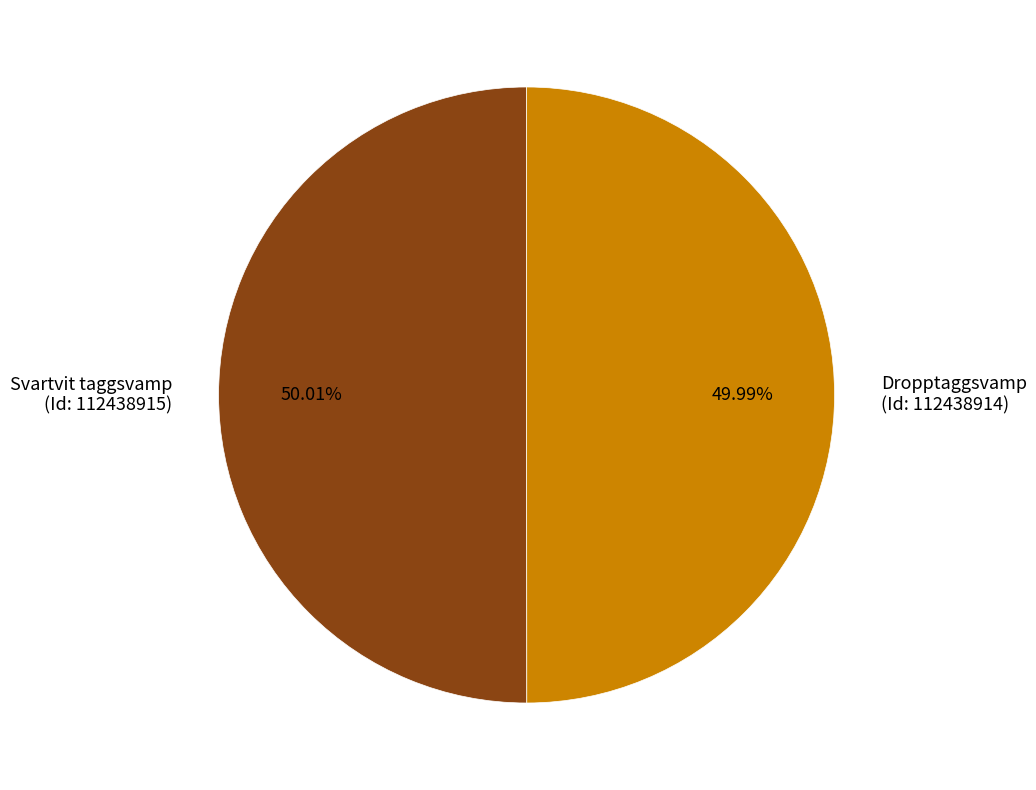

Is the sum of Svartvit taggsvamp (Id: 112438915) and Dropptaggsvamp (Id: 112438914) greater than half?

Yes